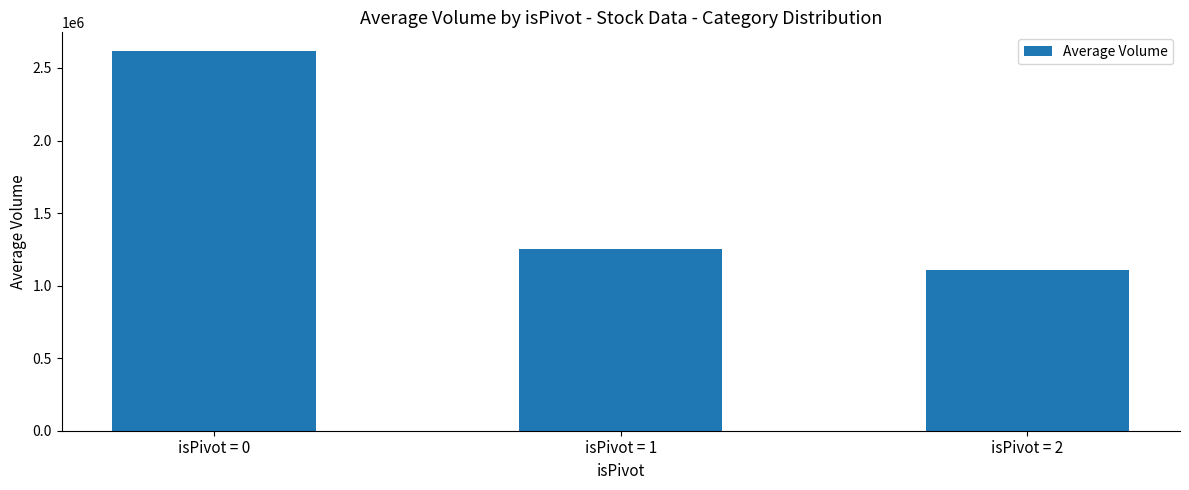

True or false: the data shows 1599999.4 at isPivot = 2.

False